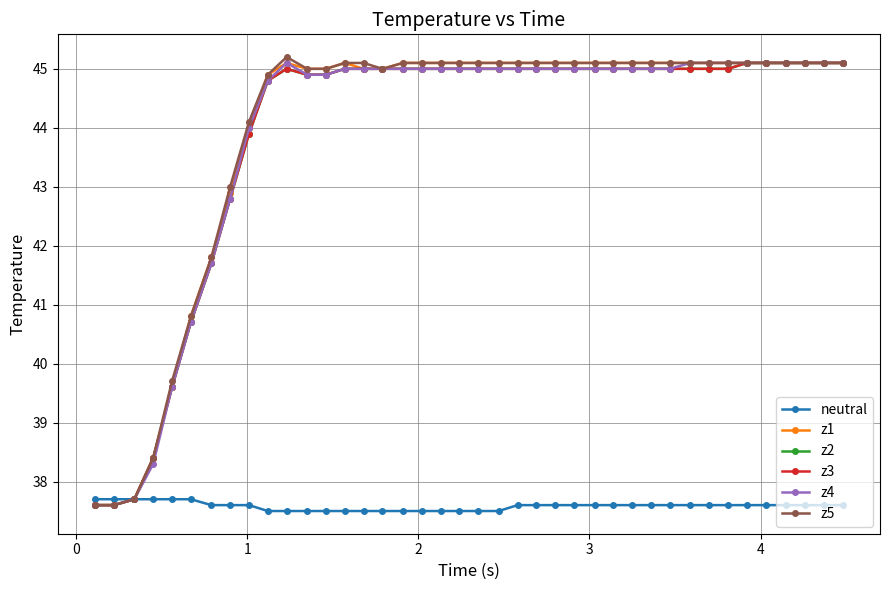

What is the highest value of the z2 series?

45.1